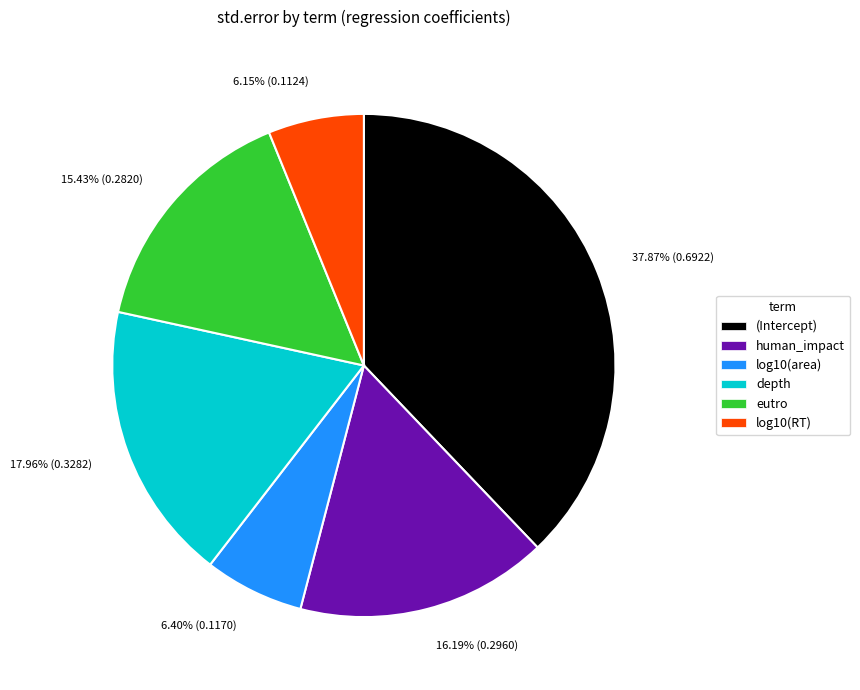

True or false: eutro accounts for 15% of the total.

True